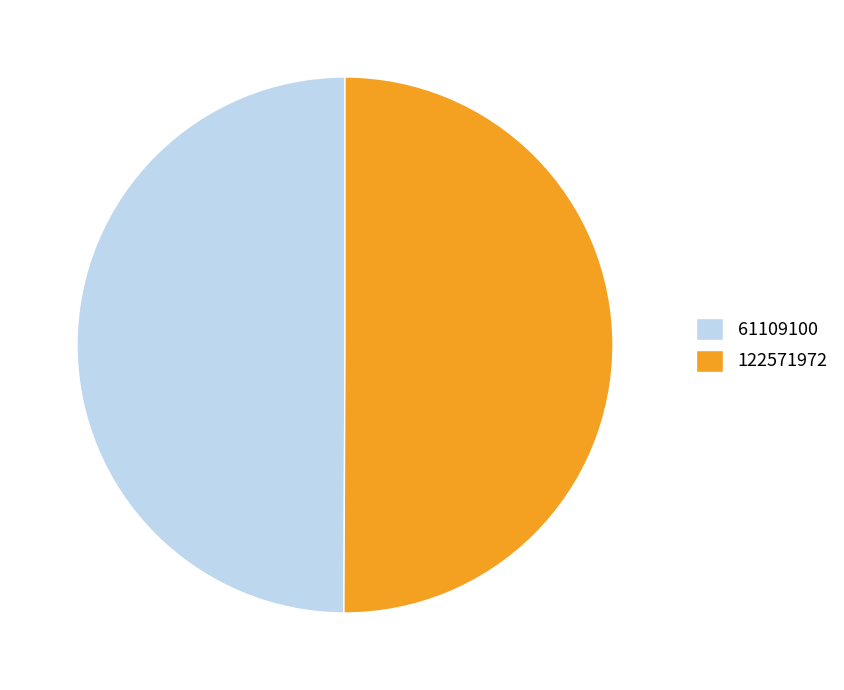

Approximately how many times larger is the value at 61109100 compared to 122571972?

1.0